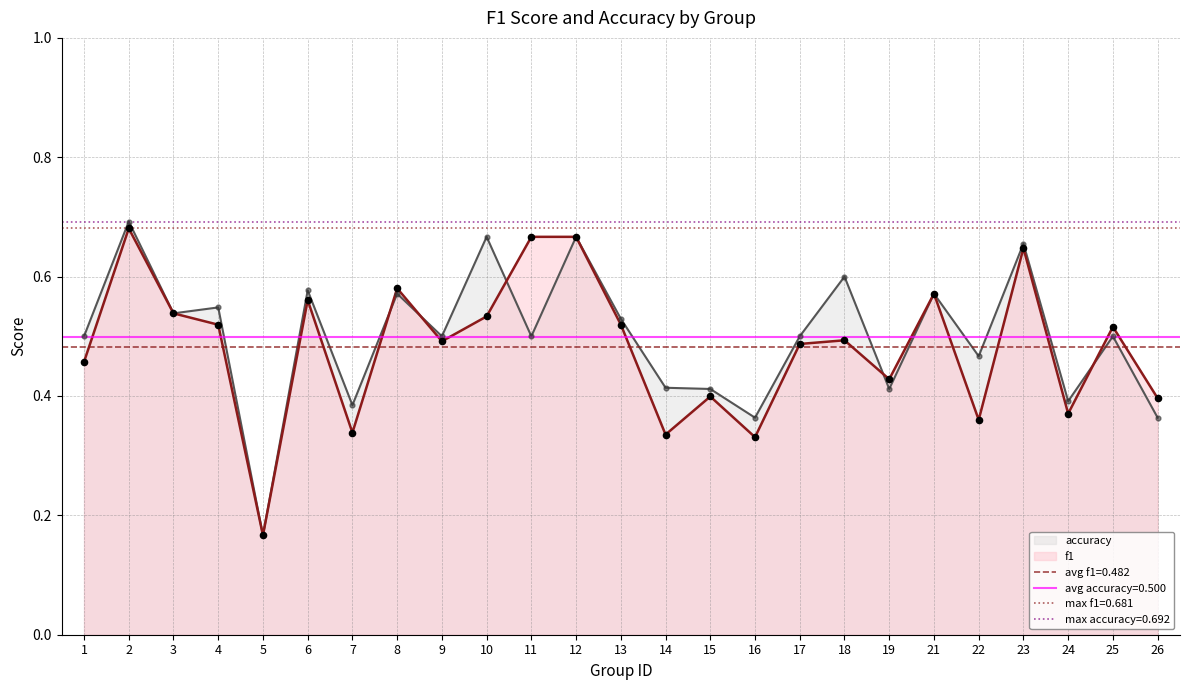

Which series reaches the minimum Y coordinate?

f1